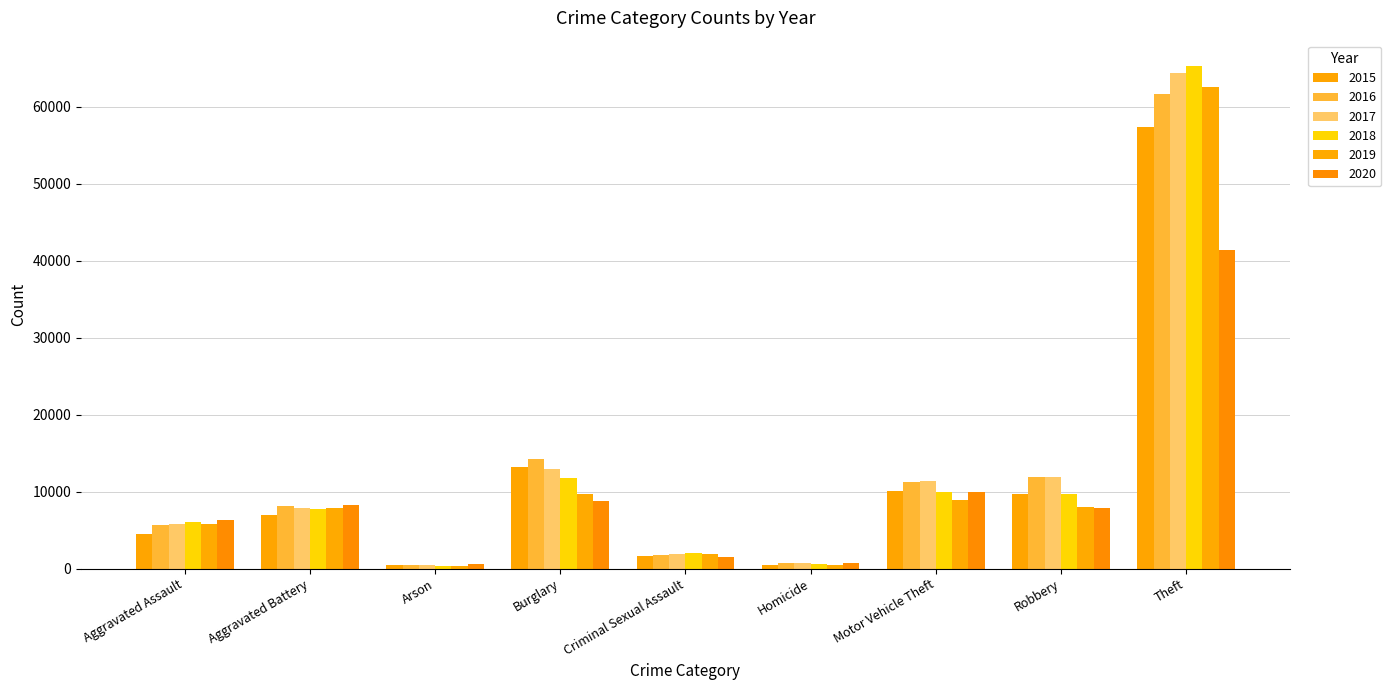

Reading left to right, transcribe all the data shown in this chart.

2015: 4480	7018	448	13184	1682	496	10068	9638	57350
2016: 5712	8086	515	14289	1832	786	11286	11960	61621
2017: 5793	7845	444	13001	1957	672	11380	11880	64385
2018: 6001	7734	373	11747	2000	589	9985	9681	65286
2019: 5841	7857	376	9638	1891	498	8977	7995	62491
2020: 6262	8320	588	8757	1468	787	9959	7855	41321